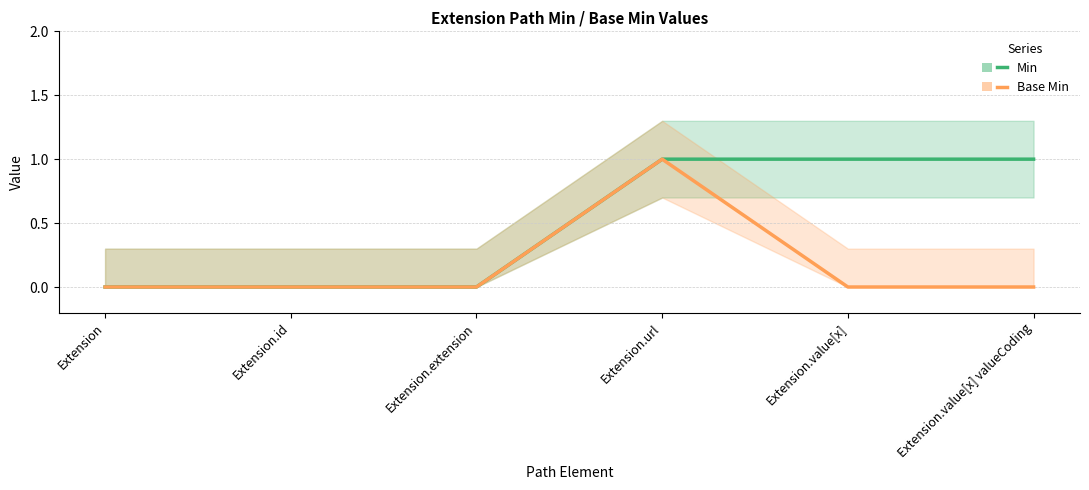

Reading left to right, transcribe all the data shown in this chart.

Min: Extension=0	Extension.id=0	Extension.extension=0	Extension.url=1	Extension.value[x]=1	Extension.value[x] valueCoding=1
Base Min: Extension=0	Extension.id=0	Extension.extension=0	Extension.url=1	Extension.value[x]=0	Extension.value[x] valueCoding=0